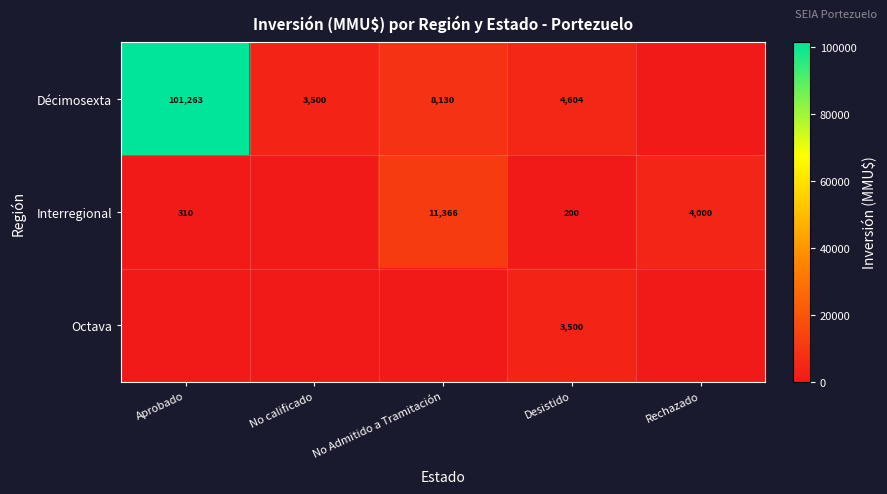

What is the sum of the Décimosexta values at Aprobado and No Admitido a Tramitación?

109393